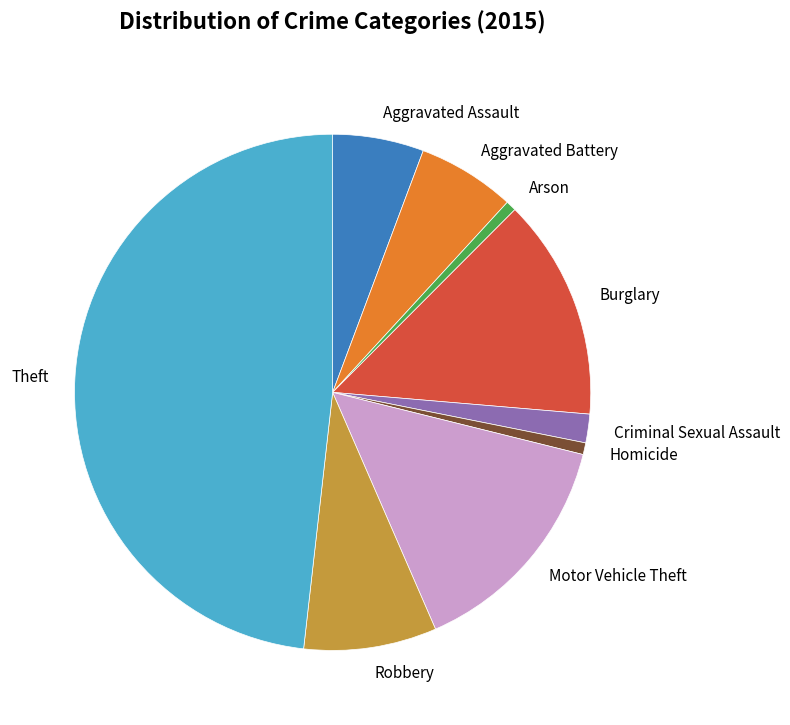

Does Burglary account for over 50% of the chart?

No